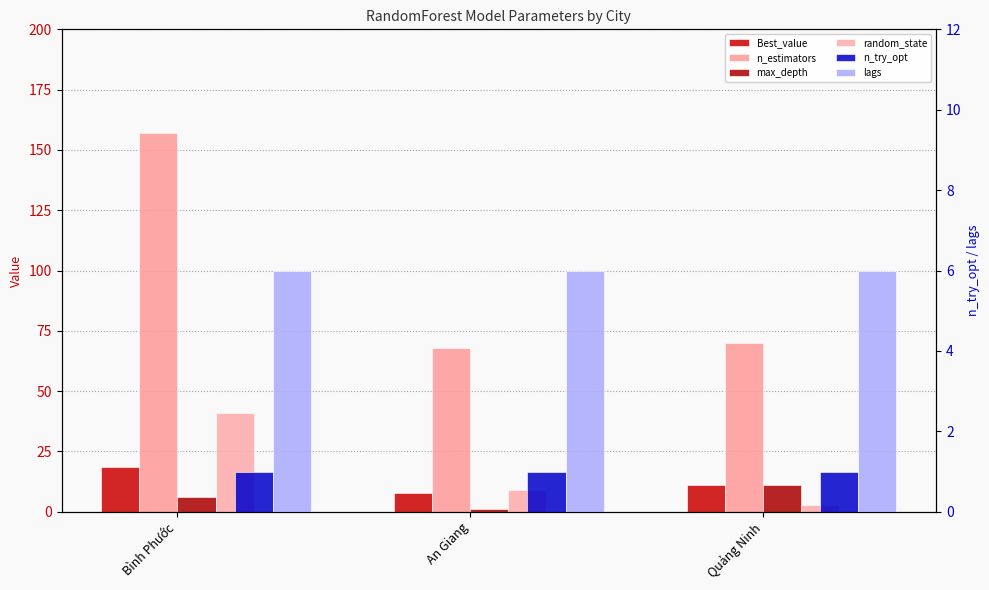

Which has a higher value, Quảng Ninh or Bình Phước?

Bình Phước